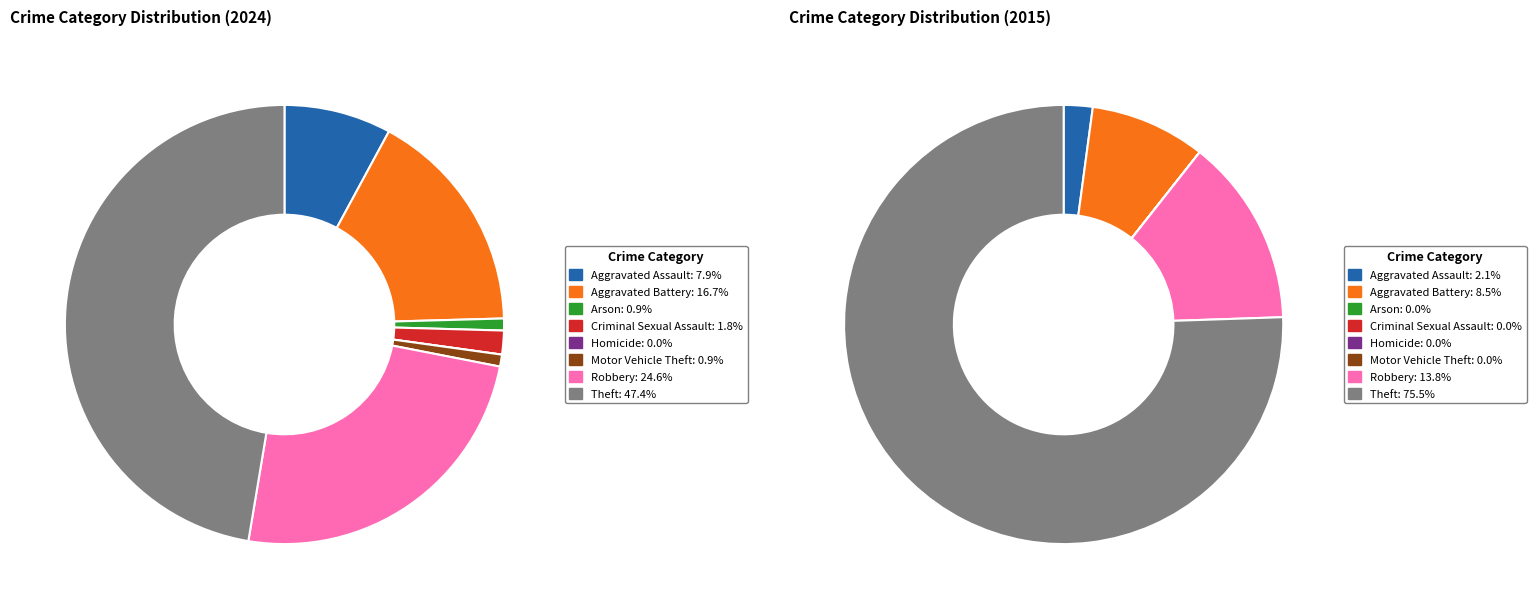

Is 7 the majority of the pie?

No